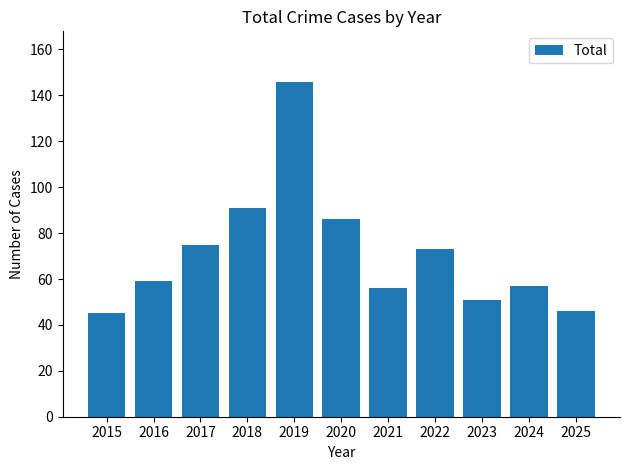

What is the minimum value shown in the chart?

45